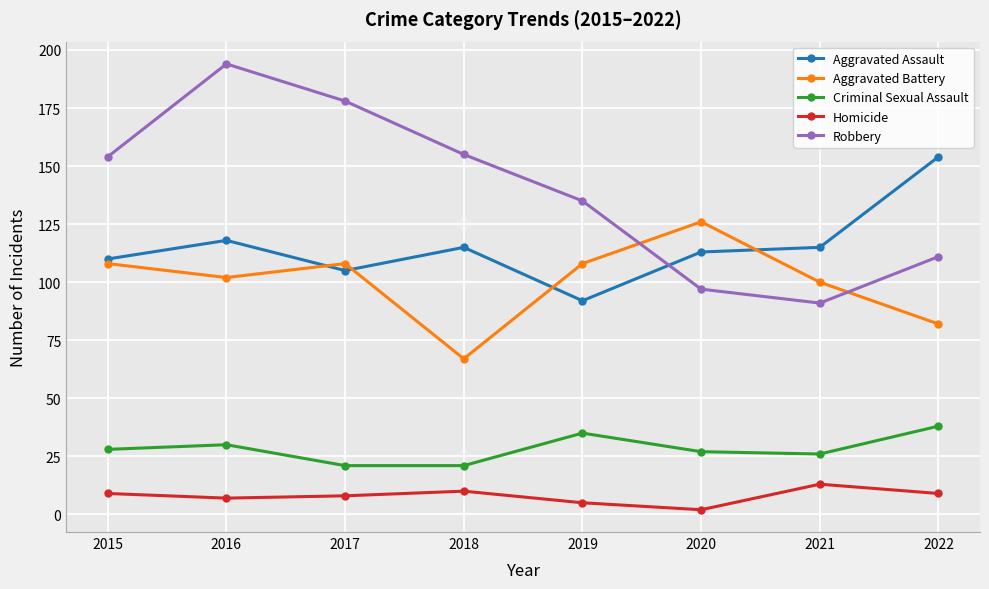

The Robbery series shows 27 at 2021. True or false?

False